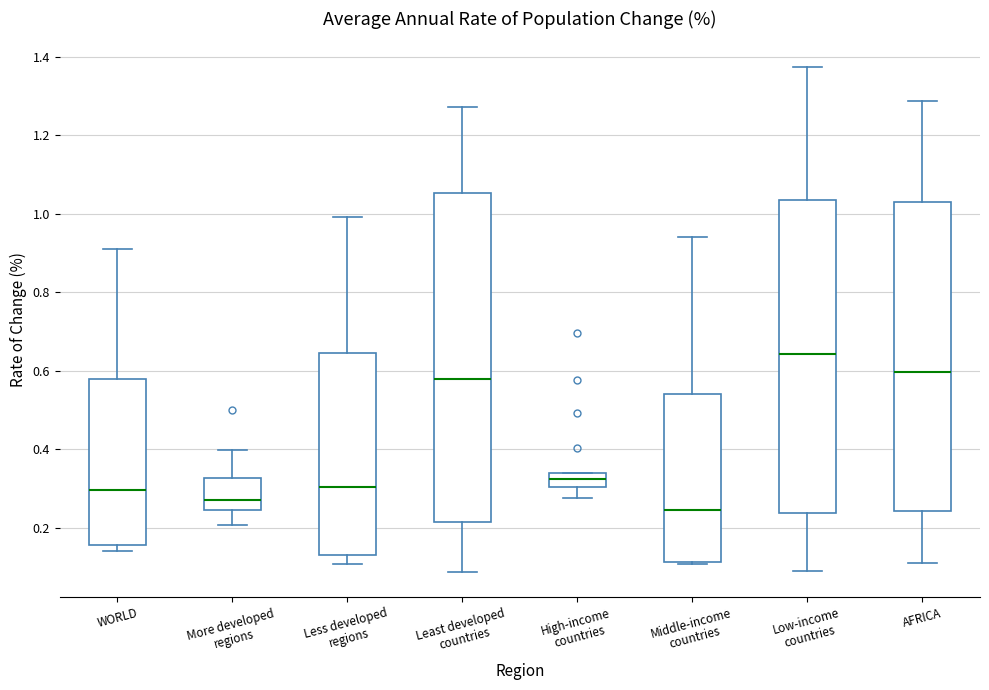

Reading left to right, read every box against the y-axis: the position of its median line, the range the box covers, and the ends of its whiskers. The values are not printed on the chart, so give them approximately, as read against the axis.

WORLD: median 0.30, box 0.16 to 0.58, whiskers 0.14 to 0.92
More developed regions: median 0.28, box 0.24 to 0.32, whiskers 0.20 to 0.40
Less developed regions: median 0.30, box 0.14 to 0.64, whiskers 0.10 to 1.00
Least developed countries: median 0.58, box 0.22 to 1.06, whiskers 0.08 to 1.28
High-income countries: median 0.32, box 0.30 to 0.34, whiskers 0.28 to 0.34
Middle-income countries: median 0.24, box 0.12 to 0.54, whiskers 0.10 to 0.94
Low-income countries: median 0.64, box 0.24 to 1.04, whiskers 0.10 to 1.38
AFRICA: median 0.60, box 0.24 to 1.04, whiskers 0.12 to 1.28